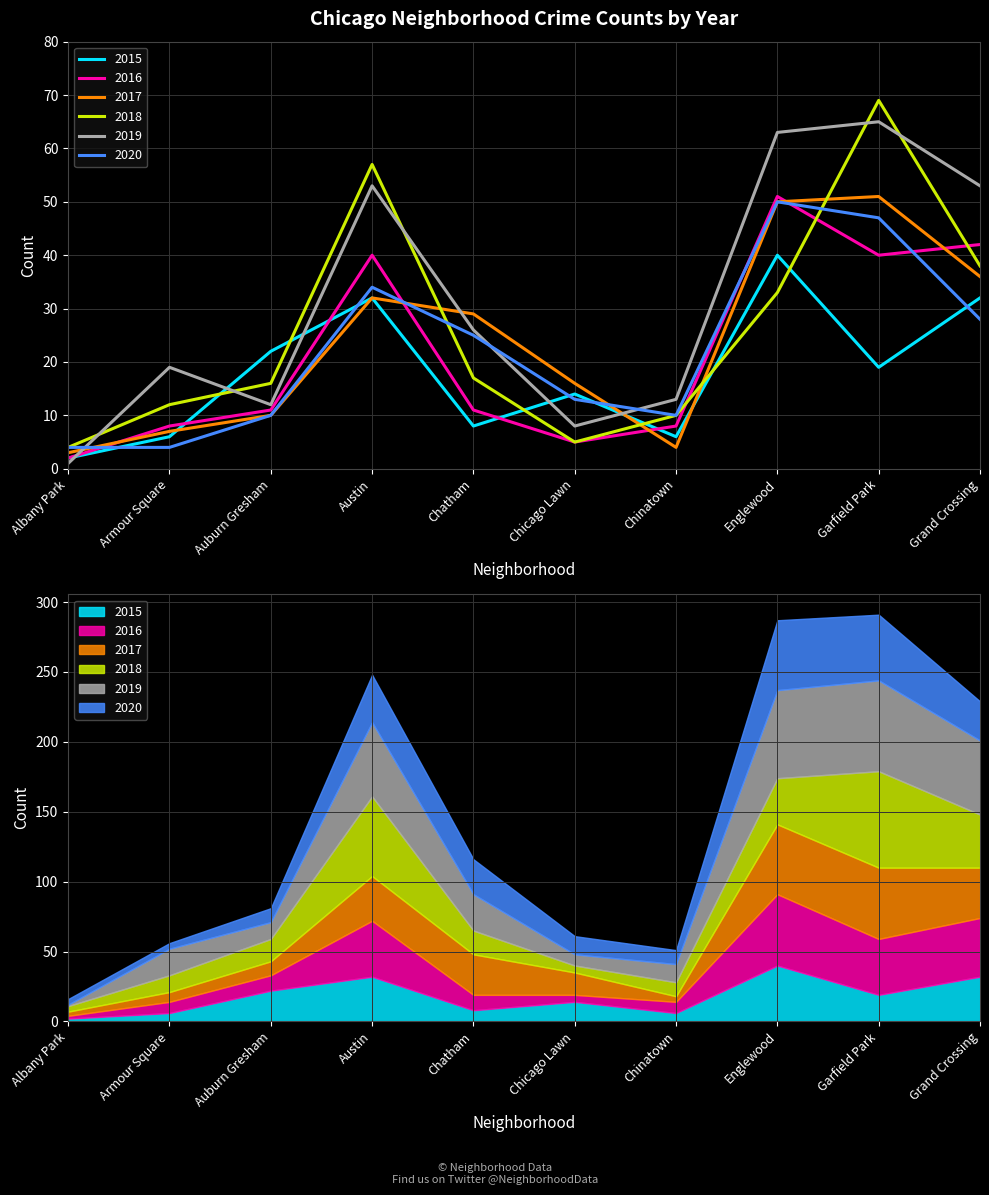

Where does the 2017 series first go above 29?

Austin